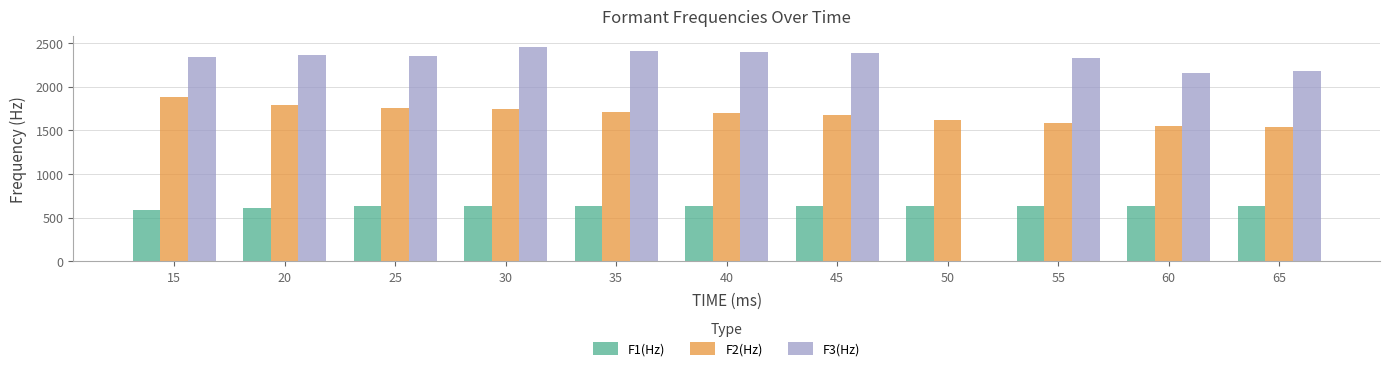

At 60, list the series in order from smallest to largest.

F1(Hz), F2(Hz), F3(Hz)